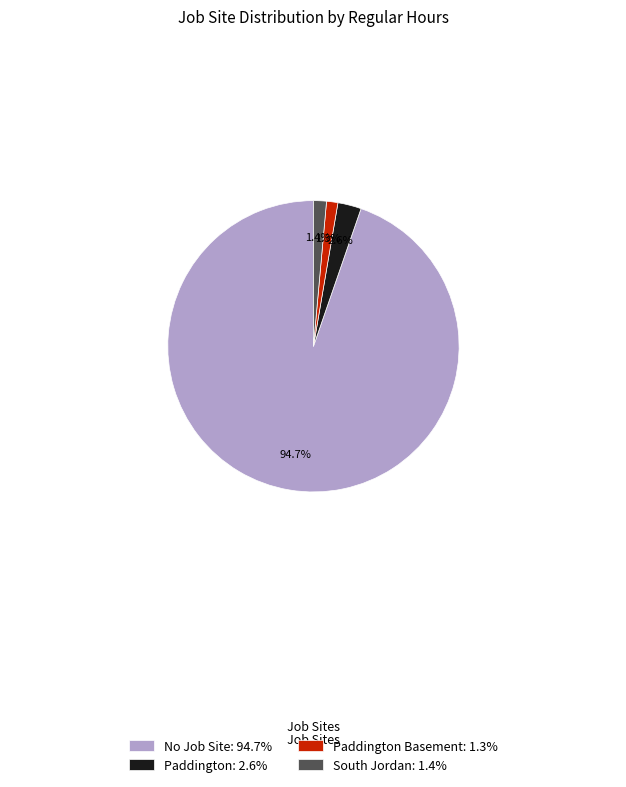

Which slice represents more than half of the pie?

No Job Site: 94.7%